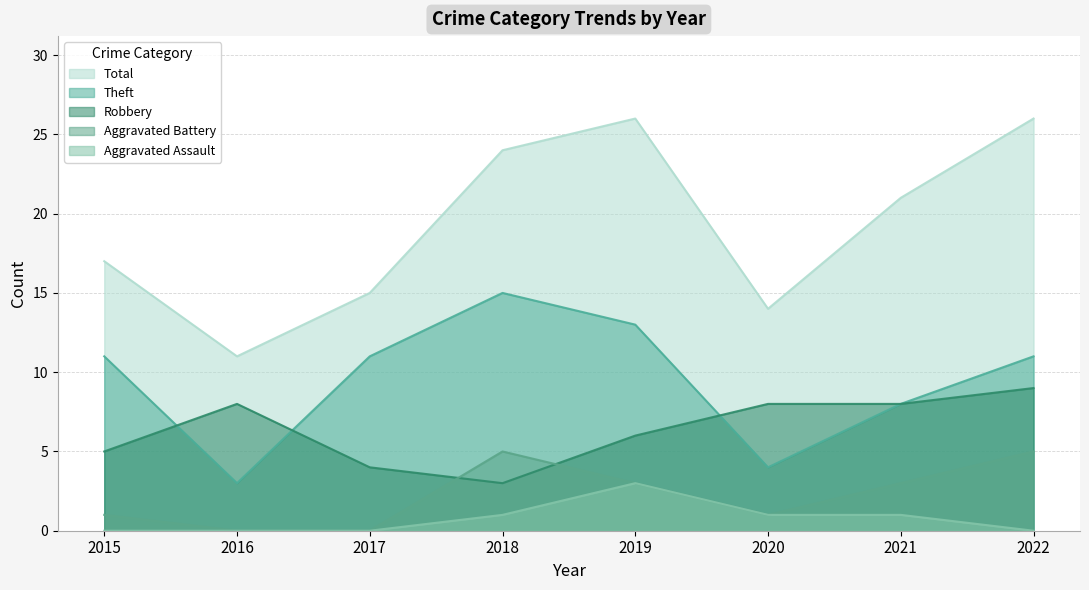

Rank the series at 2018 from lowest to highest value.

Aggravated Assault, Robbery, Aggravated Battery, Theft, Total